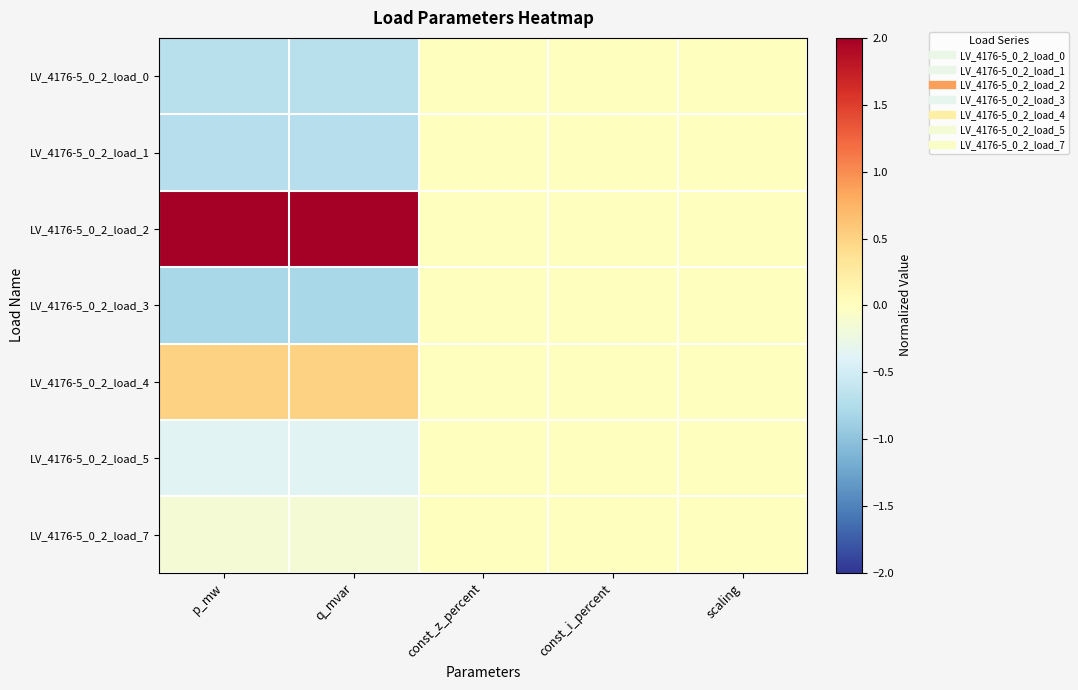

Which series has the largest total across all categories?

LV_4176-5_0_2_load_2